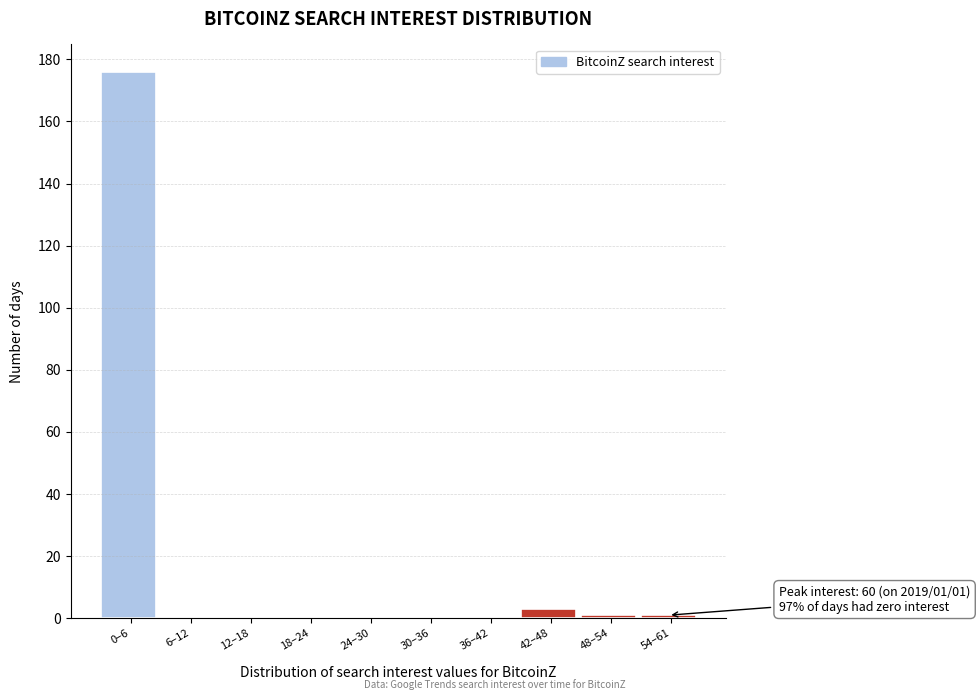

Reading left to right, what are all the values shown in this chart?

0–6=176	6–12=0	12–18=0	18–24=0	24–30=0	30–36=0	36–42=0	42–48=3	48–54=1	54–61=1